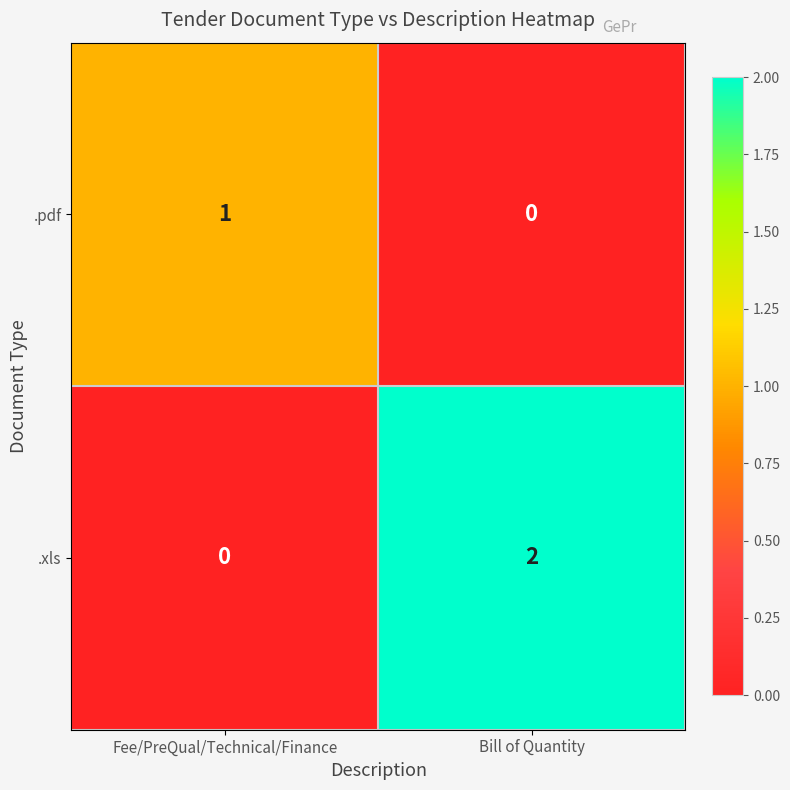

Rank the series by their average value, from highest to lowest.

.xls, .pdf